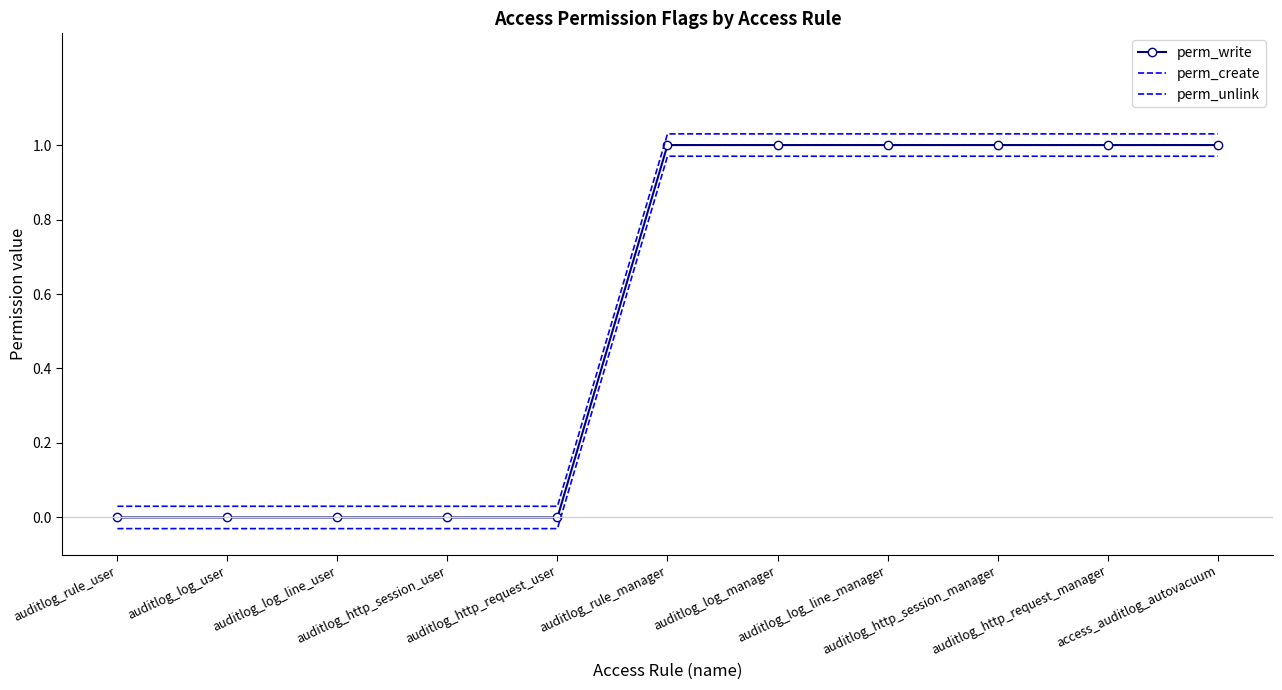

How many perm_write values are between 0 and 1?

11